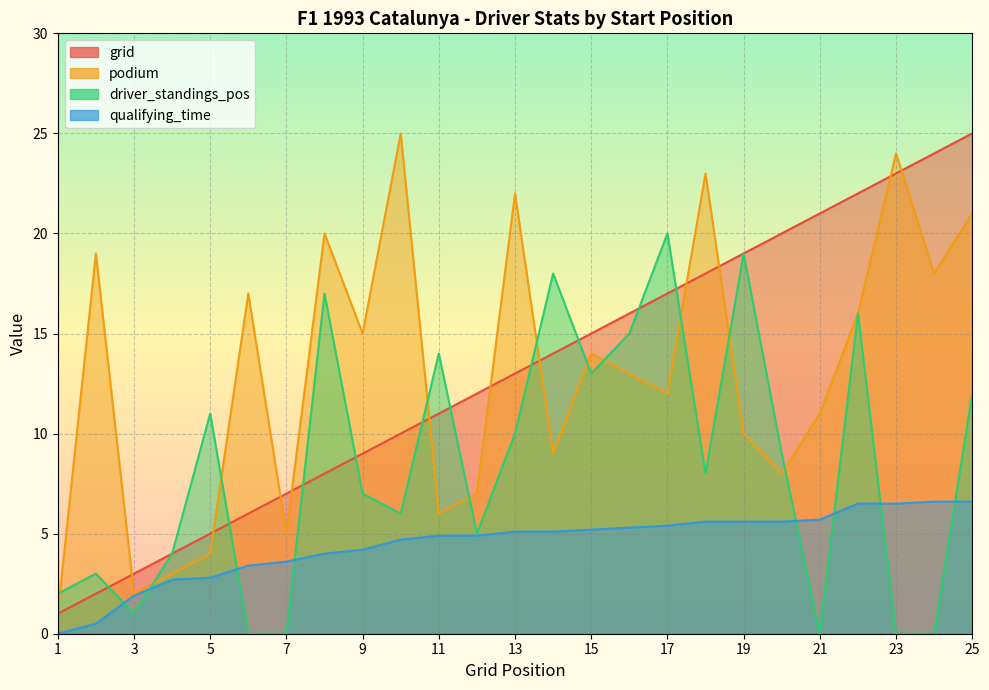

Which series has the widest spread of values?

grid